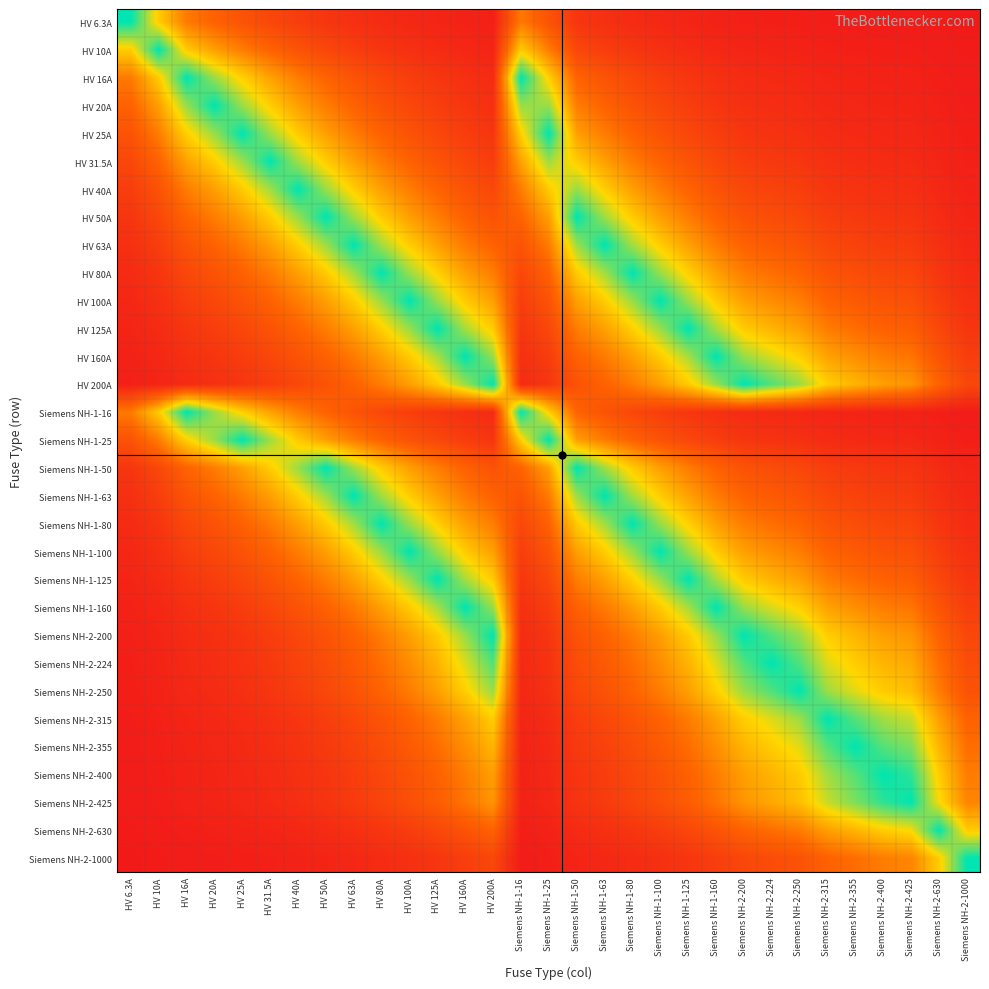

Which series has the largest total across all categories?

HV 100A